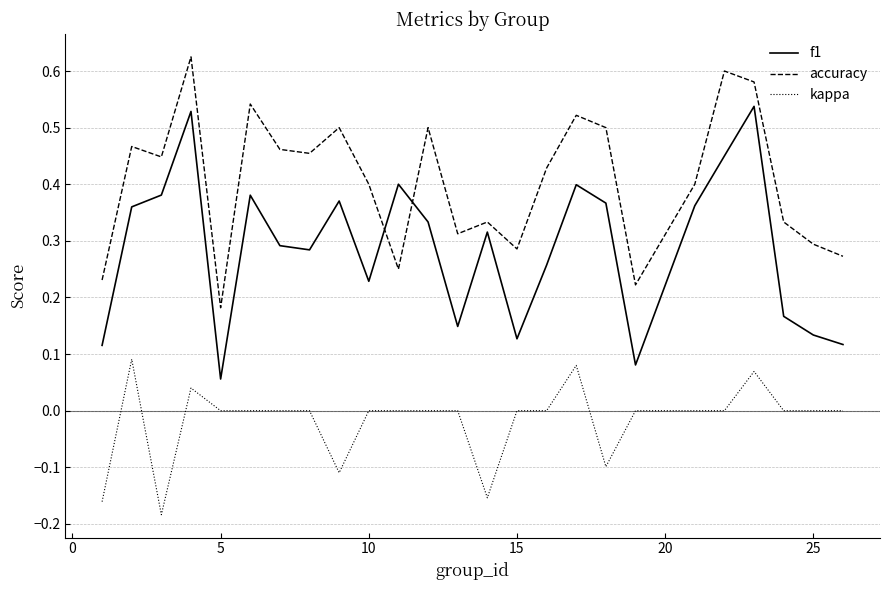

Which series has the largest total across all categories?

accuracy